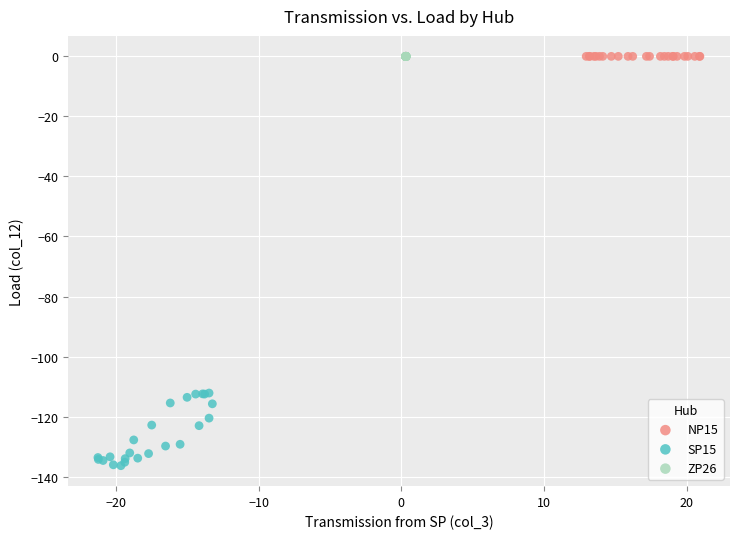

Which series reaches the minimum Y coordinate?

SP15